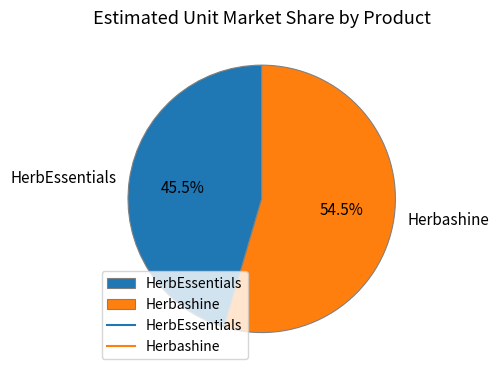

Rank the categories by value from highest to lowest.

Herbashine, HerbEssentials